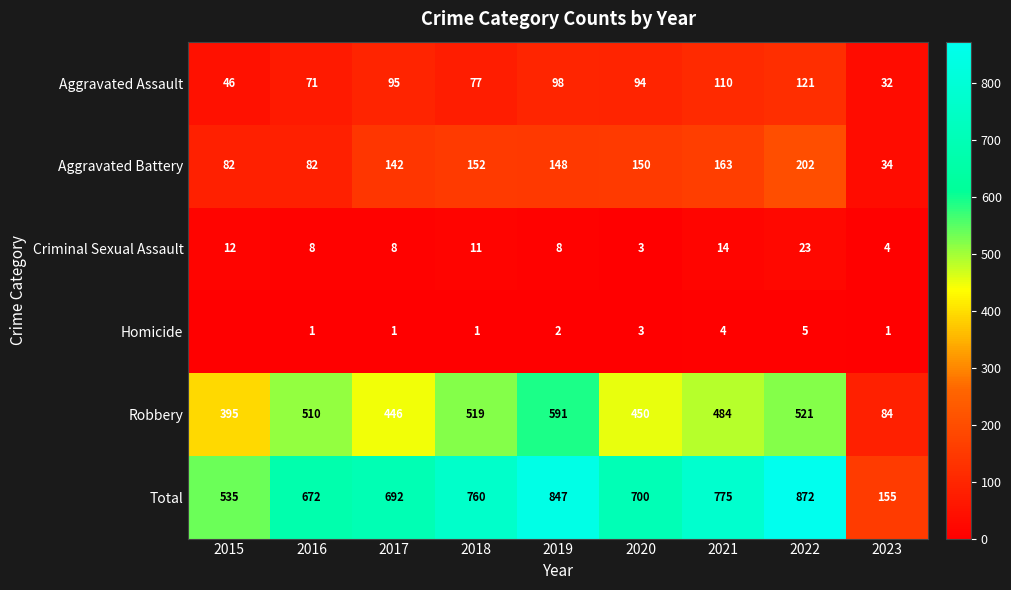

What is the total value across all series at 2021?

1550